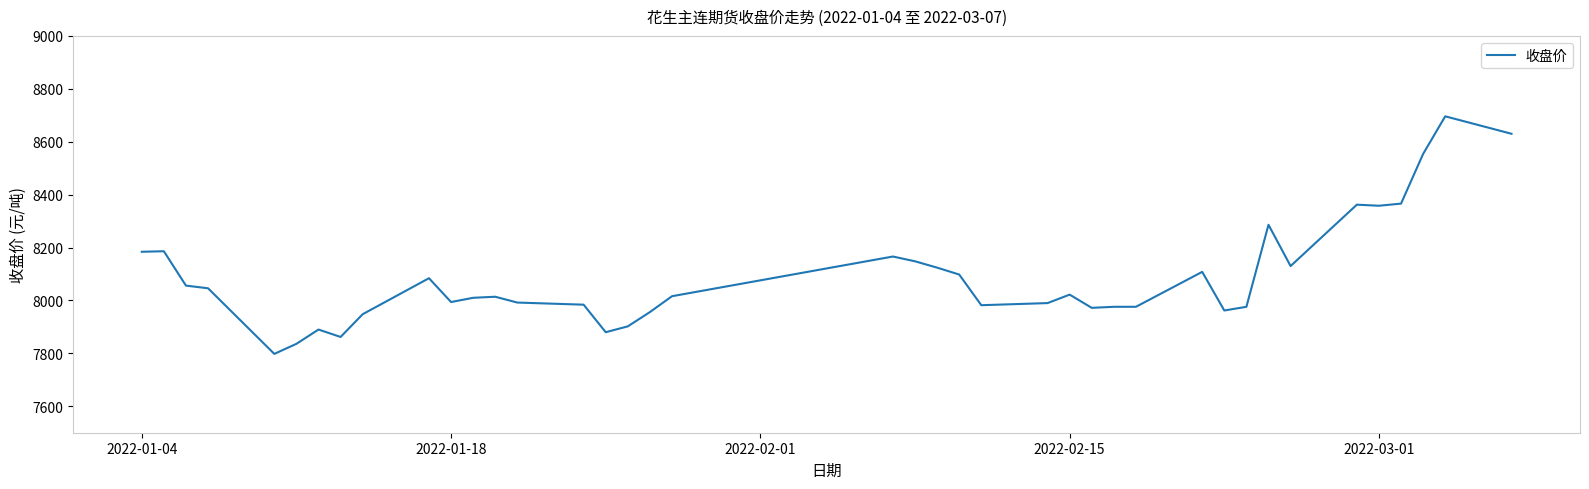

What is the maximum value shown in the chart?

8696